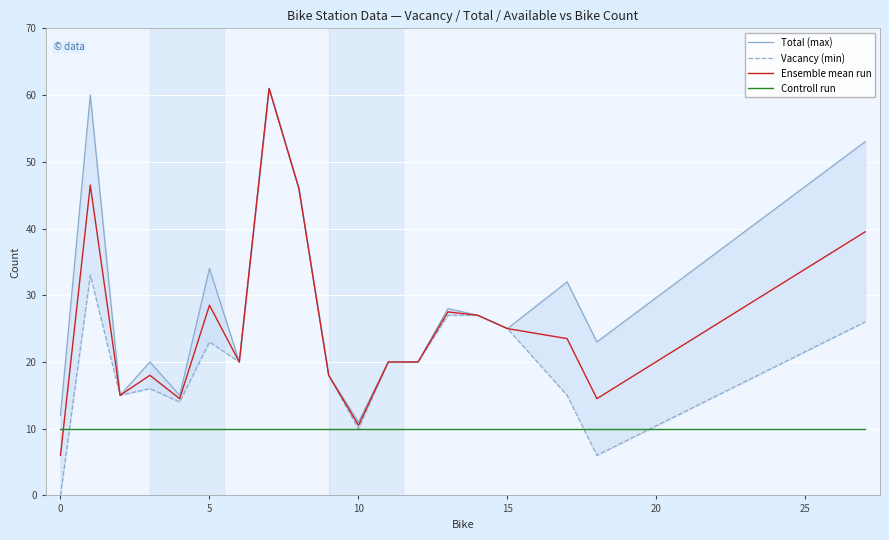

What is the lowest value of the Ensemble mean run series?

6.0